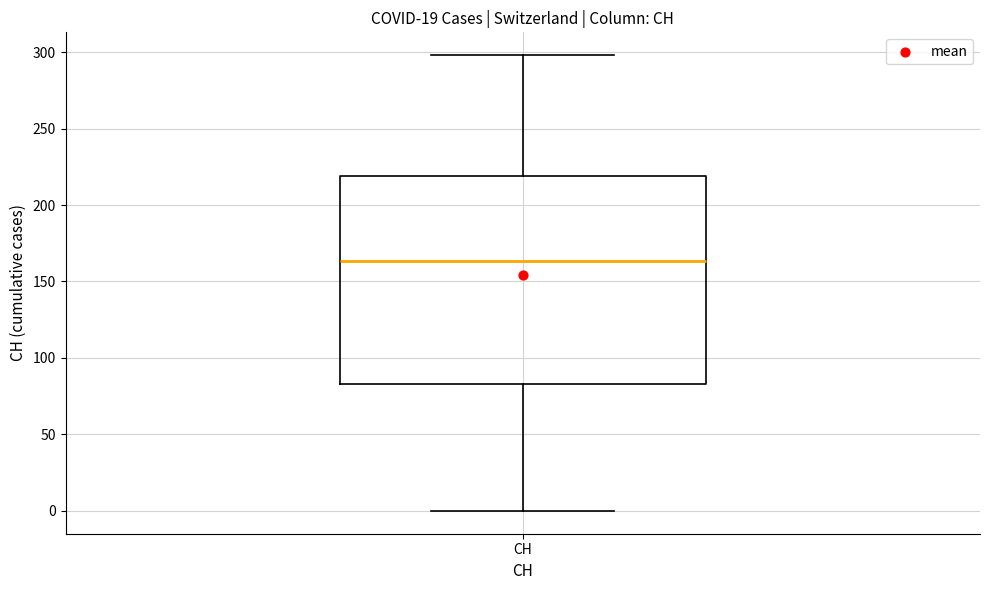

Where does the upper whisker of the box for CH end on the y-axis? The values are not printed on the chart, so give them approximately, as read against the axis.

300